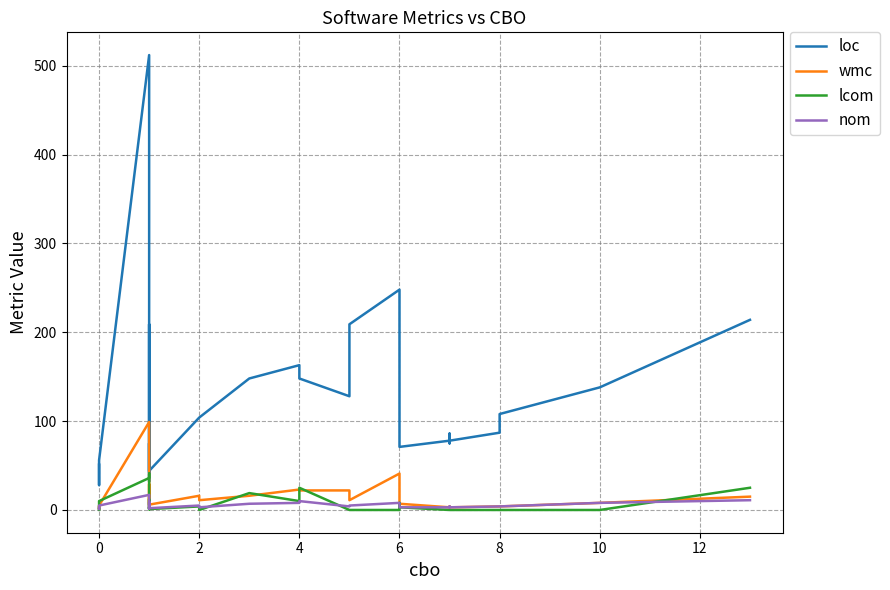

At how many categories does at least one series exceed 65?

23